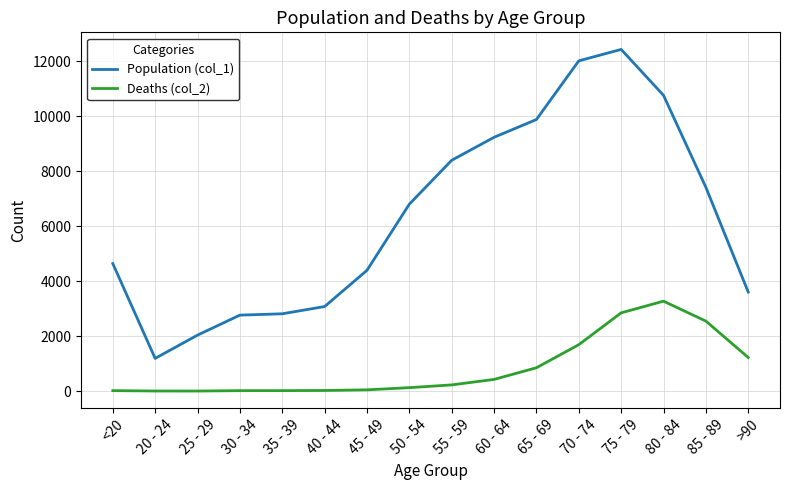

At which category does the chart reach its peak across all series?

75 - 79